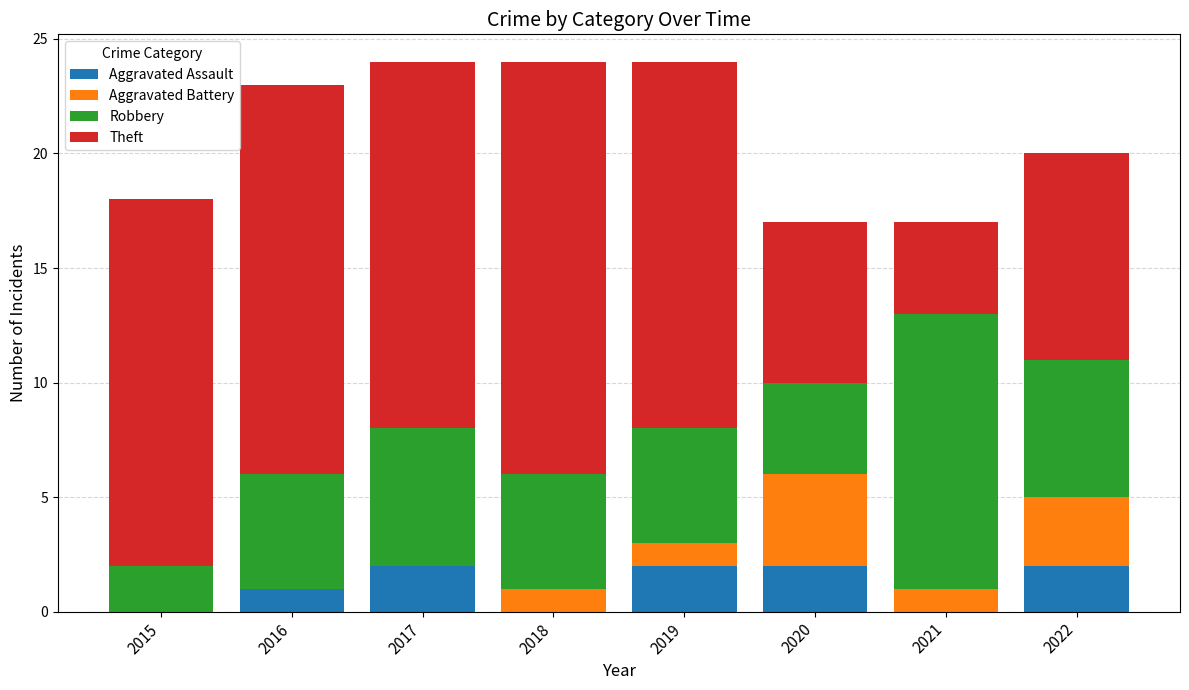

What is the sum of the Aggravated Assault values at 2020 and 2016?

3